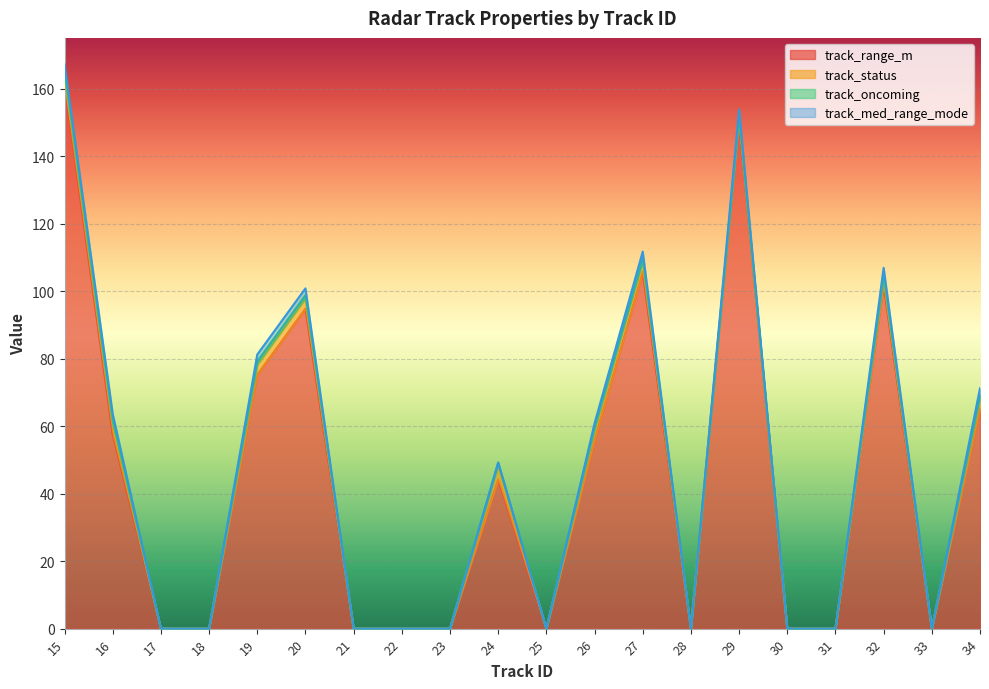

How many positive values does the track_range_m series have?

10